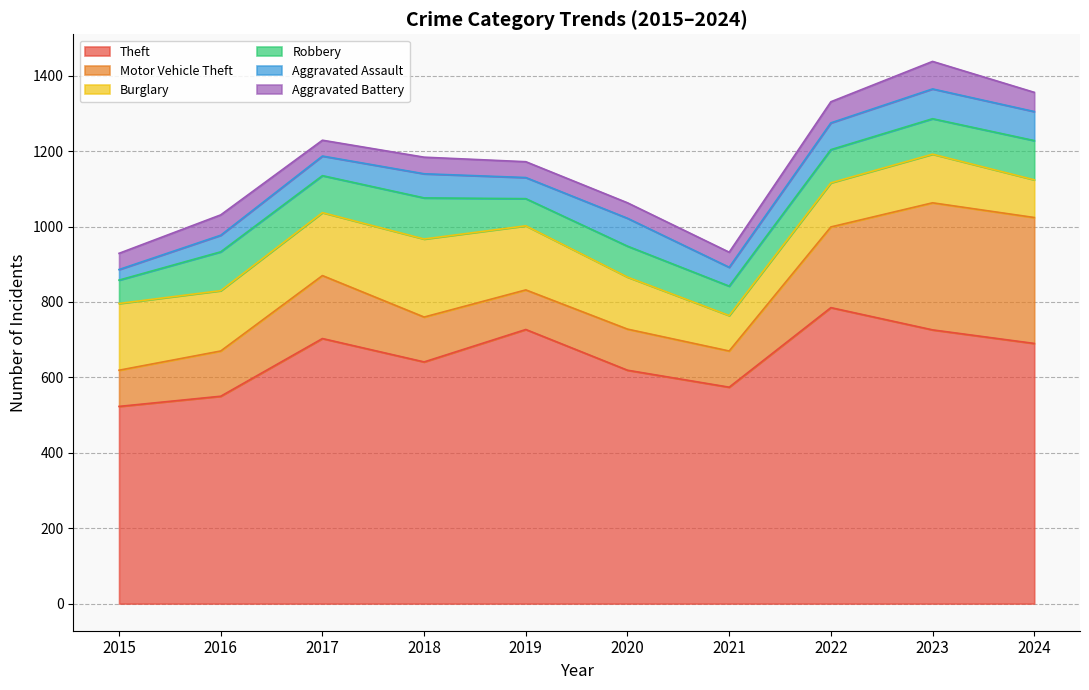

Reading left to right, list all the values displayed in this chart.

Theft: 2015=523	2016=550	2017=703	2018=641	2019=727	2020=619	2021=574	2022=785	2023=726	2024=690
Motor Vehicle Theft: 2015=96	2016=120	2017=167	2018=119	2019=105	2020=109	2021=96	2022=214	2023=337	2024=334
Burglary: 2015=177	2016=160	2017=167	2018=207	2019=170	2020=138	2021=94	2022=117	2023=129	2024=100
Robbery: 2015=62	2016=103	2017=98	2018=109	2019=72	2020=82	2021=78	2022=88	2023=94	2024=104
Aggravated Assault: 2015=28	2016=44	2017=52	2018=64	2019=56	2020=74	2021=50	2022=71	2023=79	2024=77
Aggravated Battery: 2015=43	2016=54	2017=42	2018=44	2019=42	2020=41	2021=40	2022=56	2023=73	2024=51